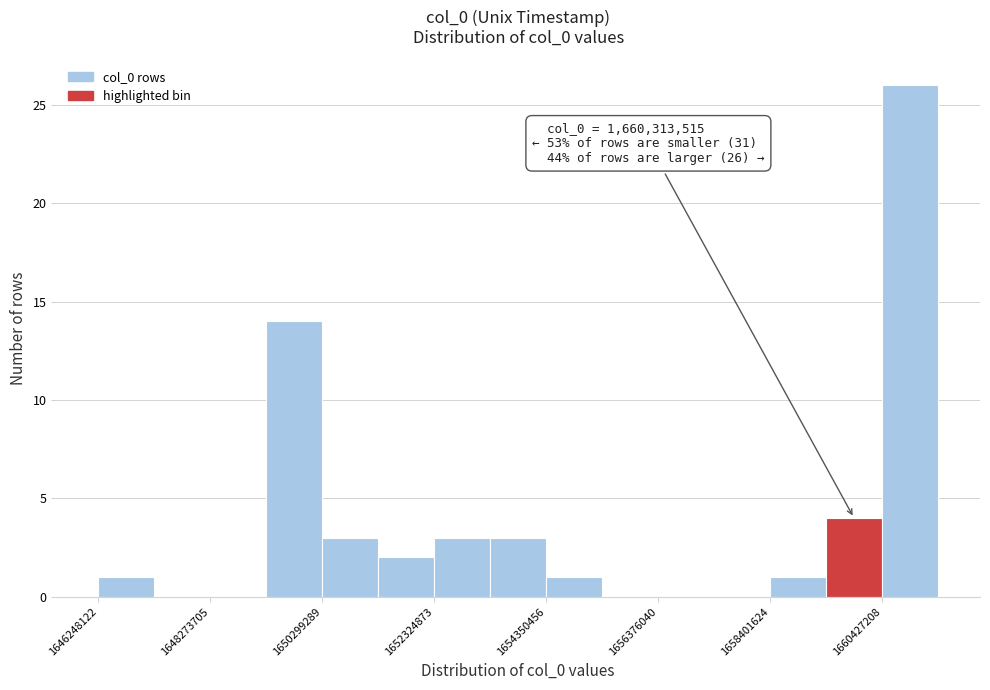

Around what value on the x-axis is the tallest bar? Give the approximate position of its centre, as read against the axis.

1661000000